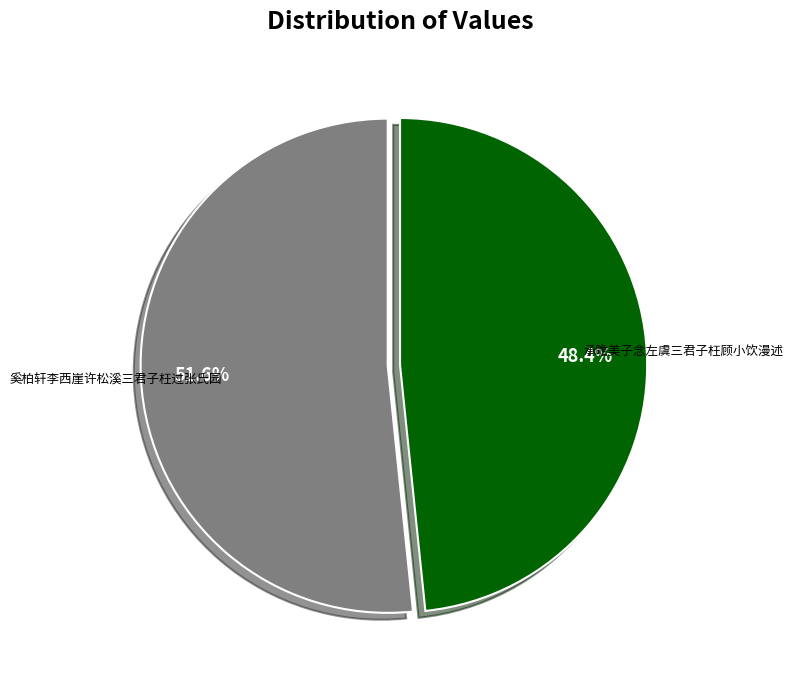

Do 奚柏轩李西崖许松溪三君子枉过张氏园 and 承瞻美子念左虞三君子枉顾小饮漫述 together represent more than half of the pie?

Yes